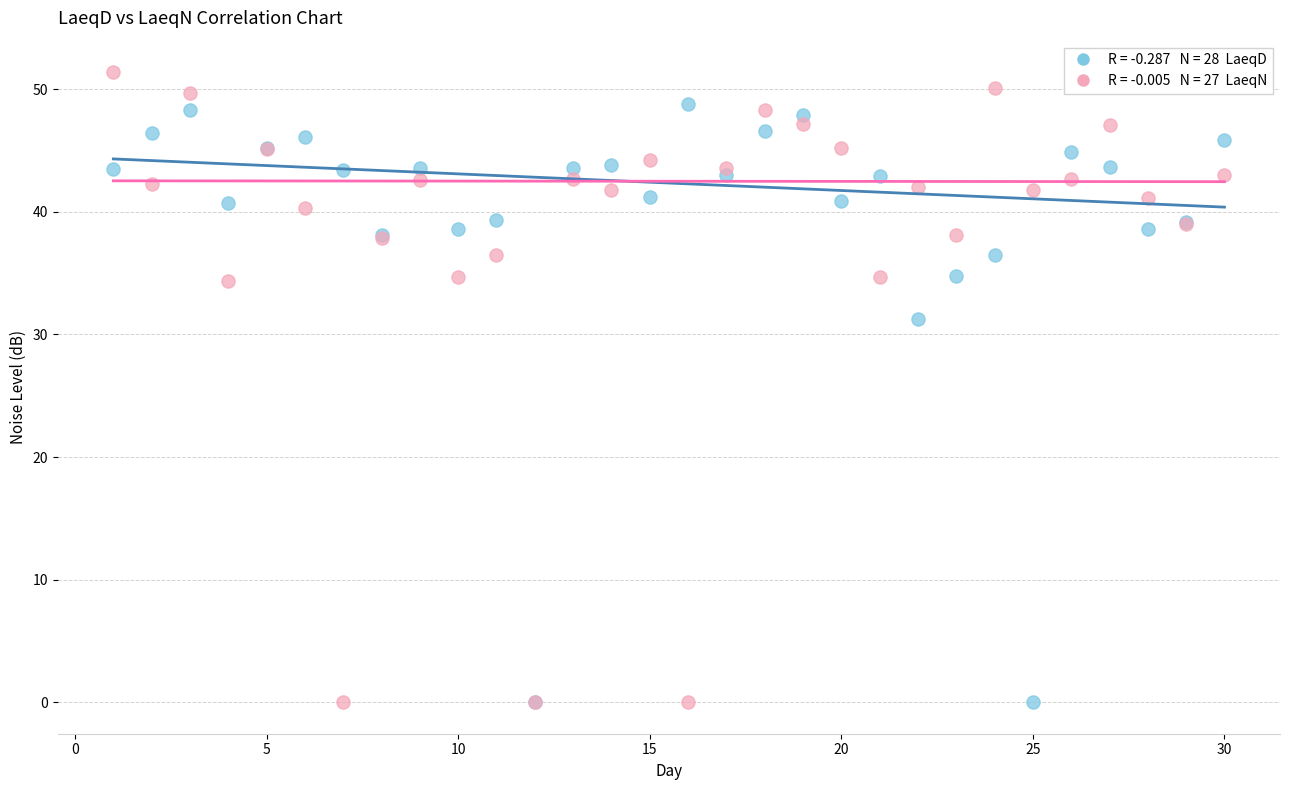

Across all series, what Y value is closest to 25?

31.3